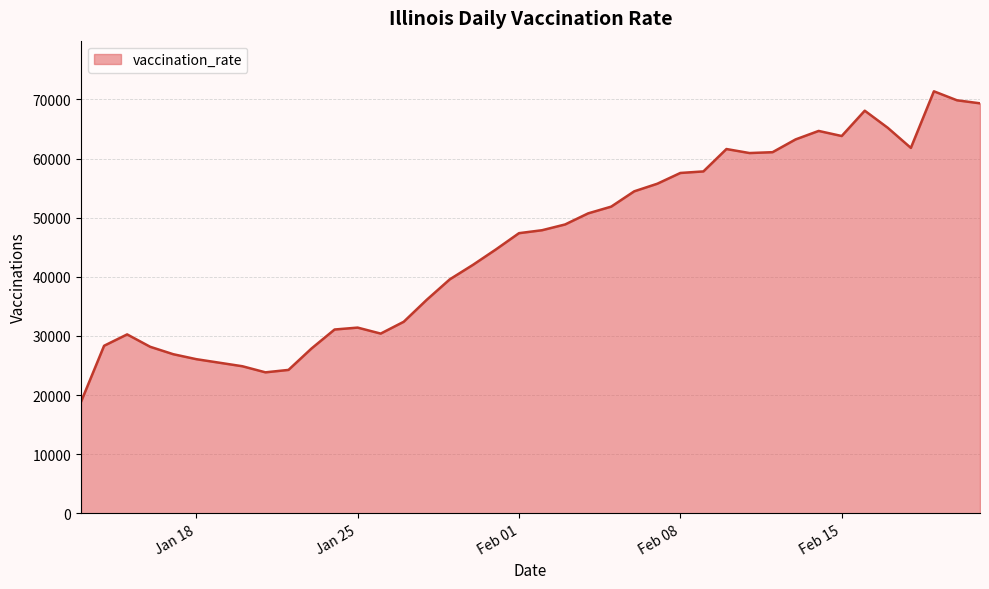

What is the maximum value shown in the chart?

71364